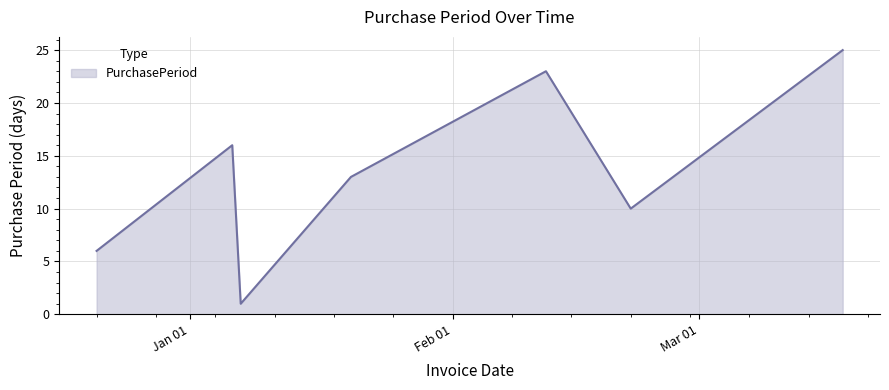

What is the sum of all values?

94